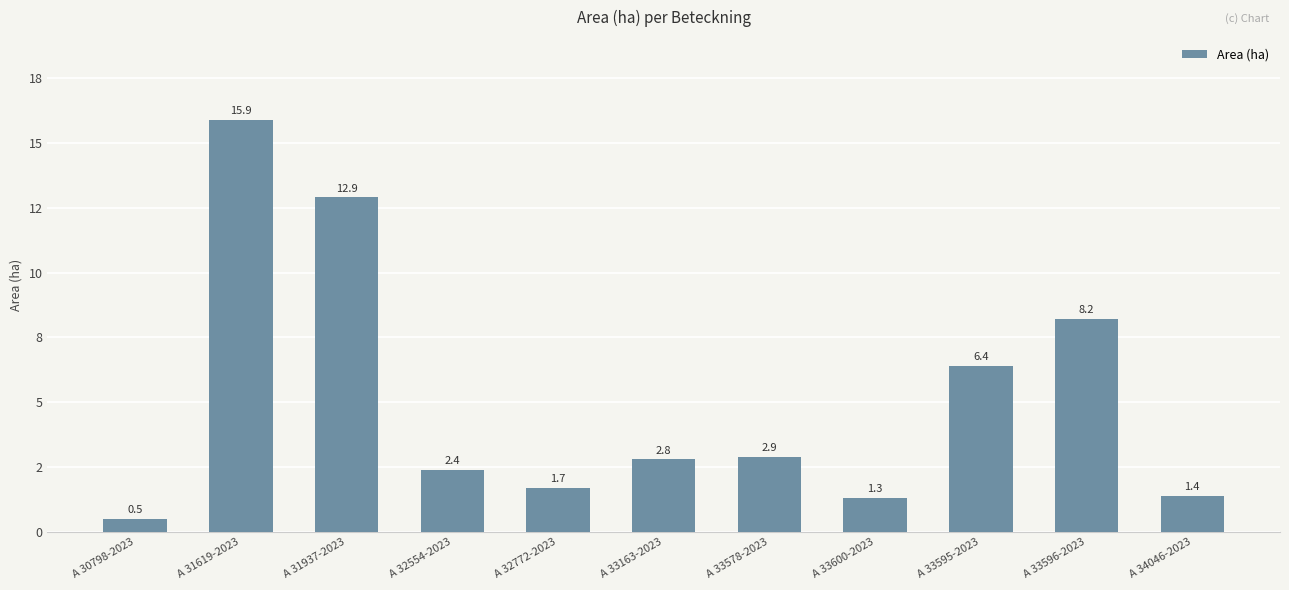

What value does the data have at A 33163-2023?

2.8